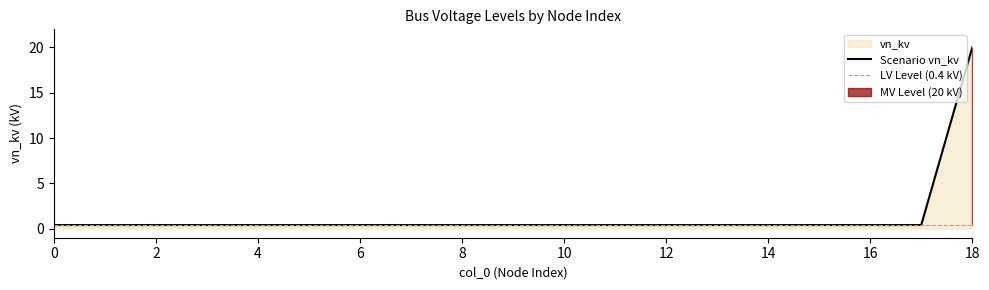

List the labels in order of value, smallest first.

0, 1, 2, 3, 4, 5, 6, 7, 8, 9, 10, 11, 12, 13, 14, 15, 16, 17, 18